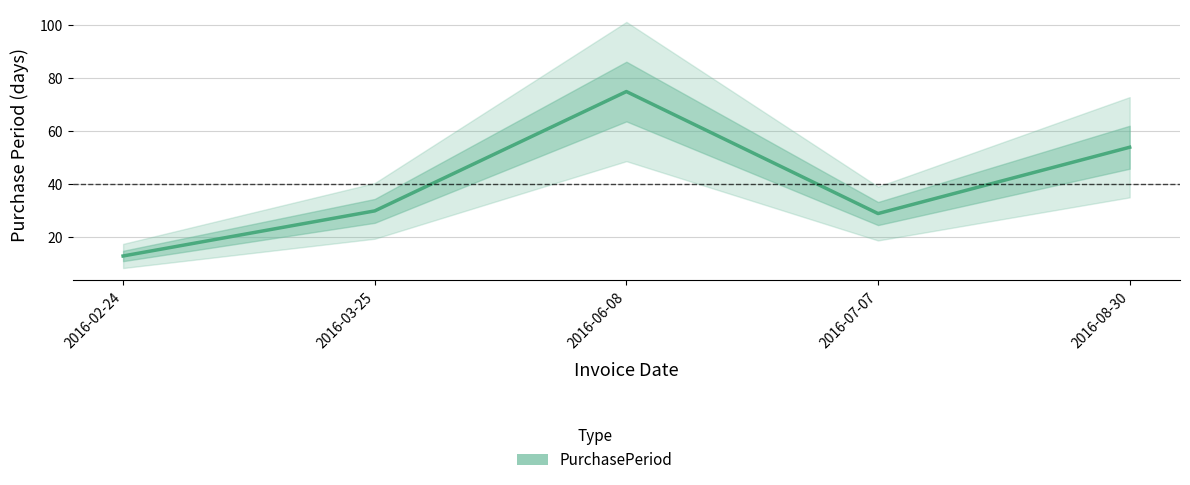

Reading left to right, extract all data points from this chart.

13	30	75	29	54